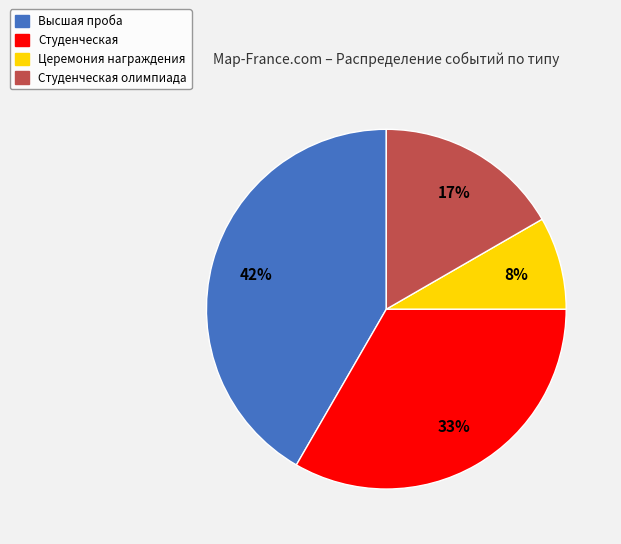

Combined, do Студенческая олимпиада and Высшая проба account for over 50%?

Yes